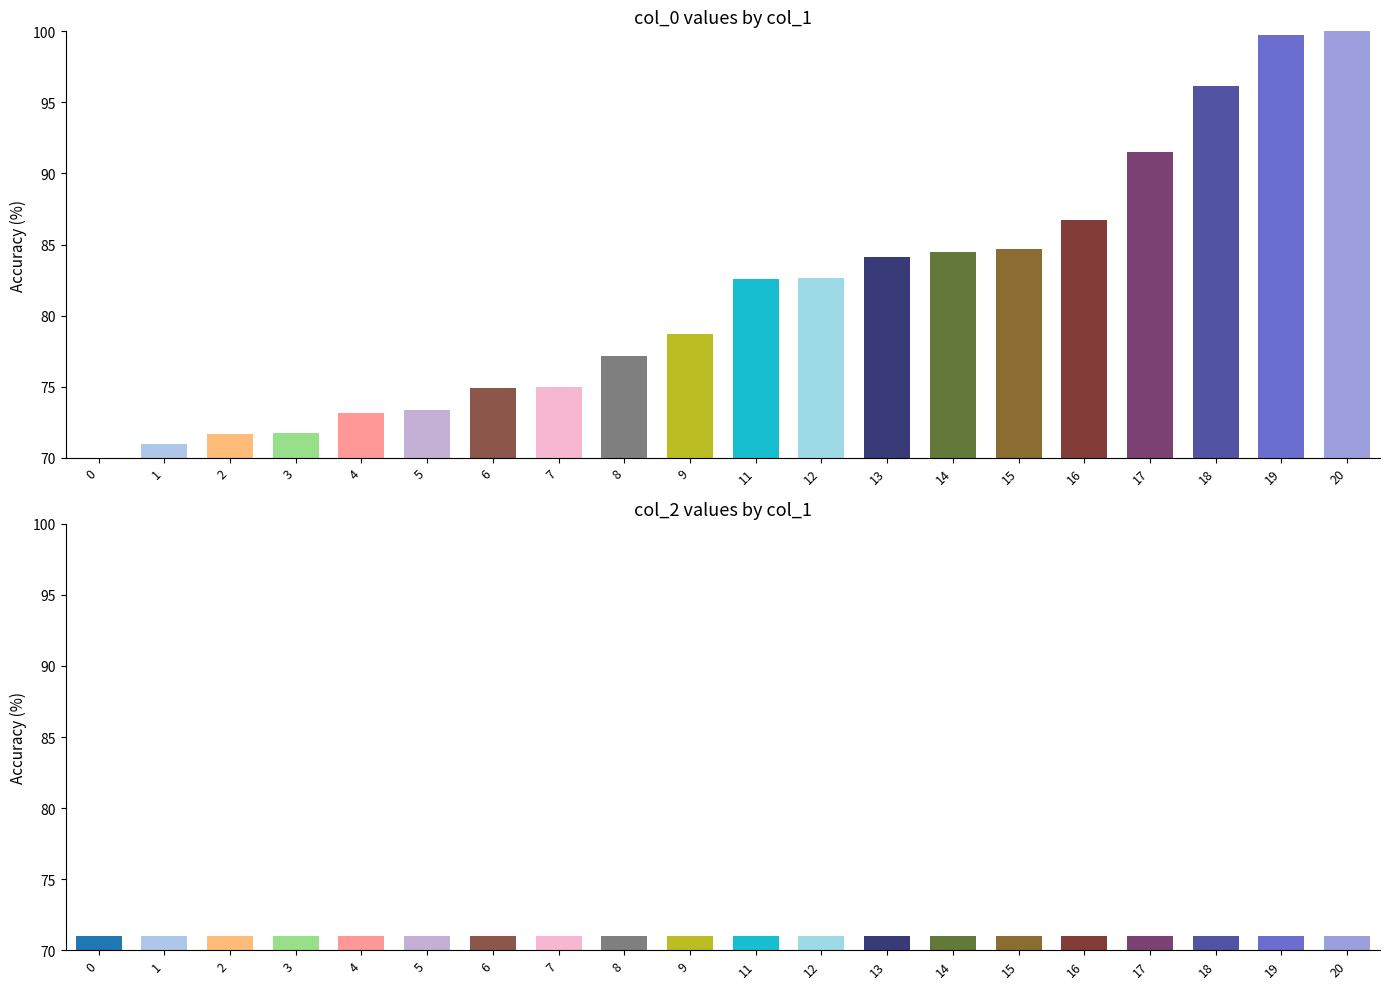

List the labels in order of value, largest first.

20, 19, 18, 17, 16, 15, 14, 13, 12, 11, 9, 8, 7, 6, 5, 4, 3, 2, 1, 0